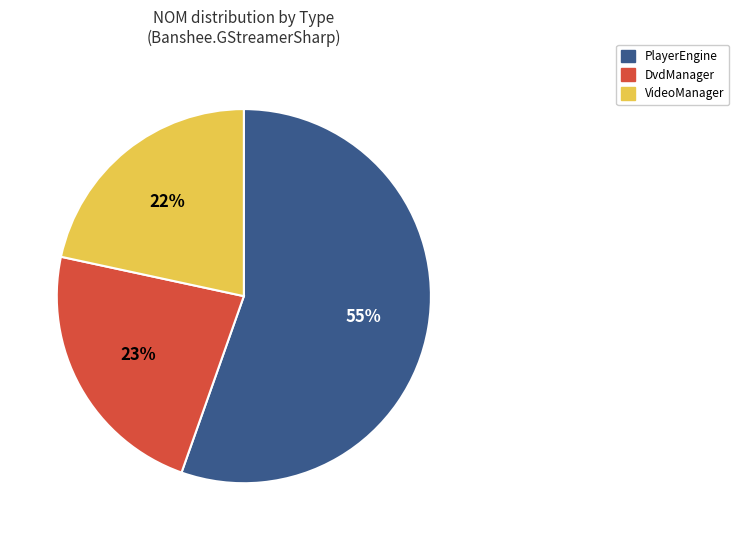

Is there any slice that represents more than half of the pie?

Yes